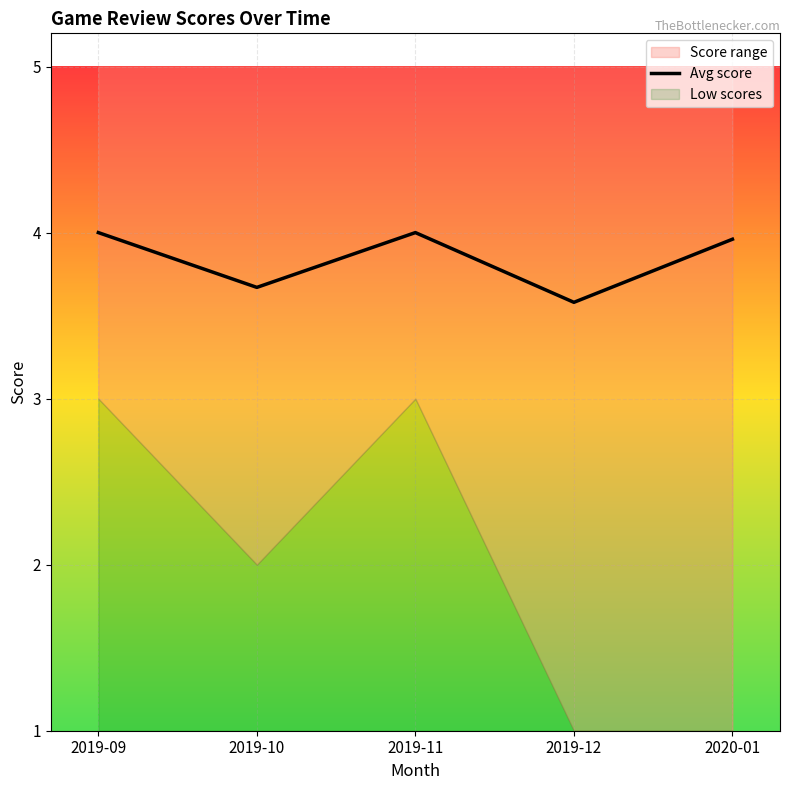

Reading right to left, transcribe all the data shown in this chart.

4.0	3.6	4.0	3.7	4.0